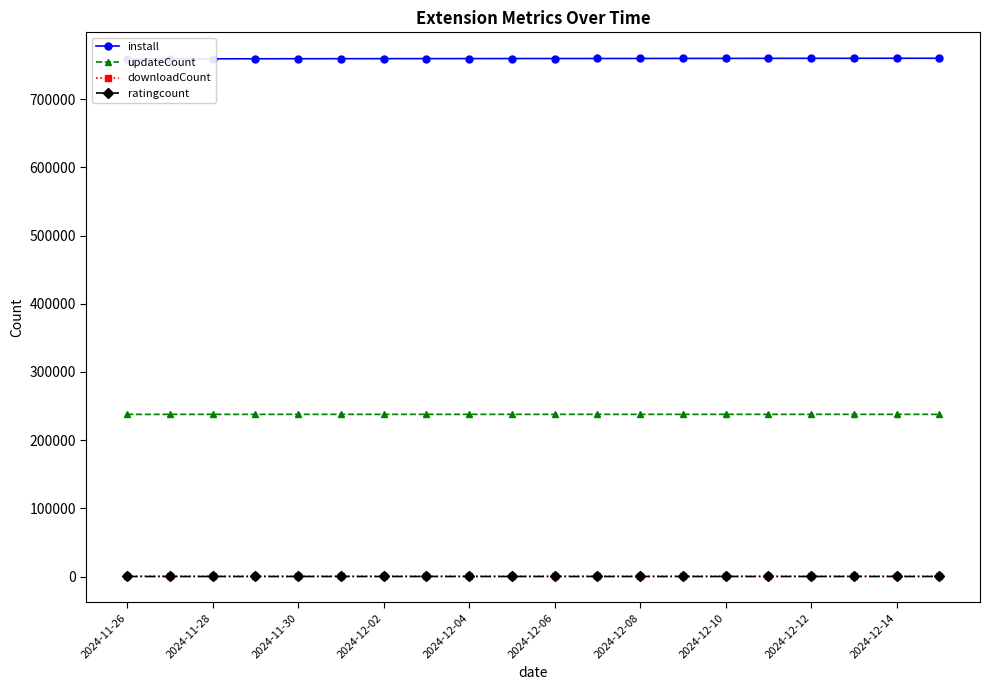

True or false: ratingcount and updateCount cross at least once.

False